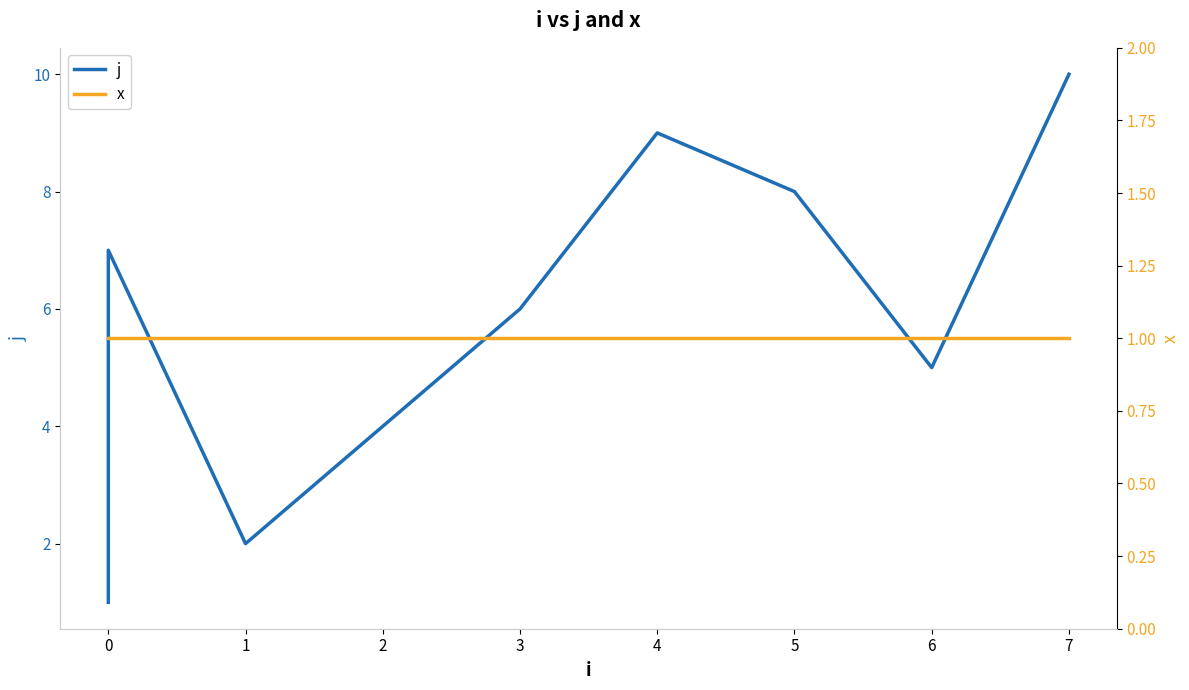

True or false: j and x cross at least once.

False